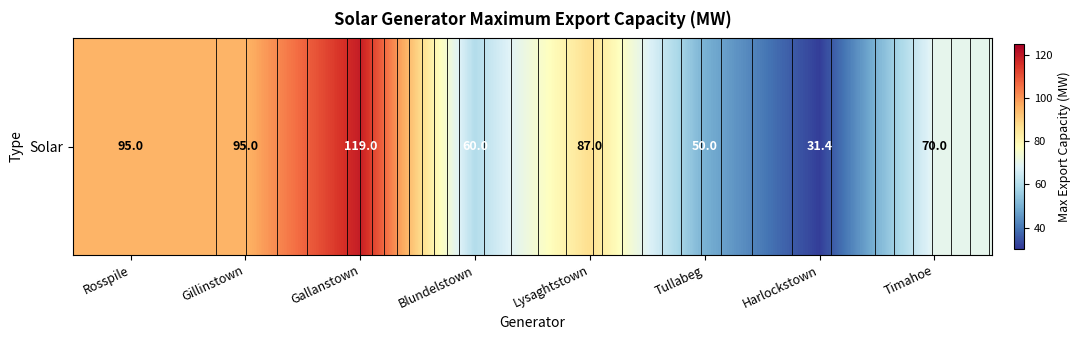

What is the change in value from Gillinstown to Lysaghtstown?

-8.0